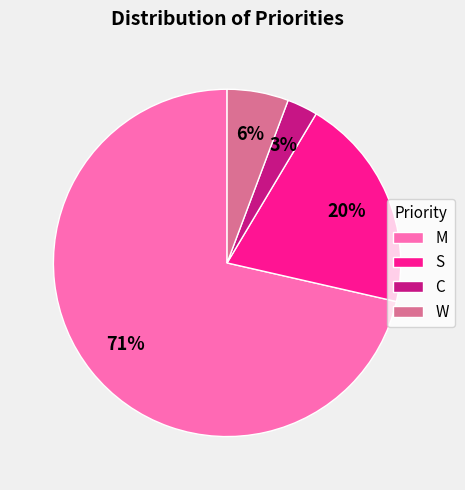

Combined, do W and C account for over 50%?

No